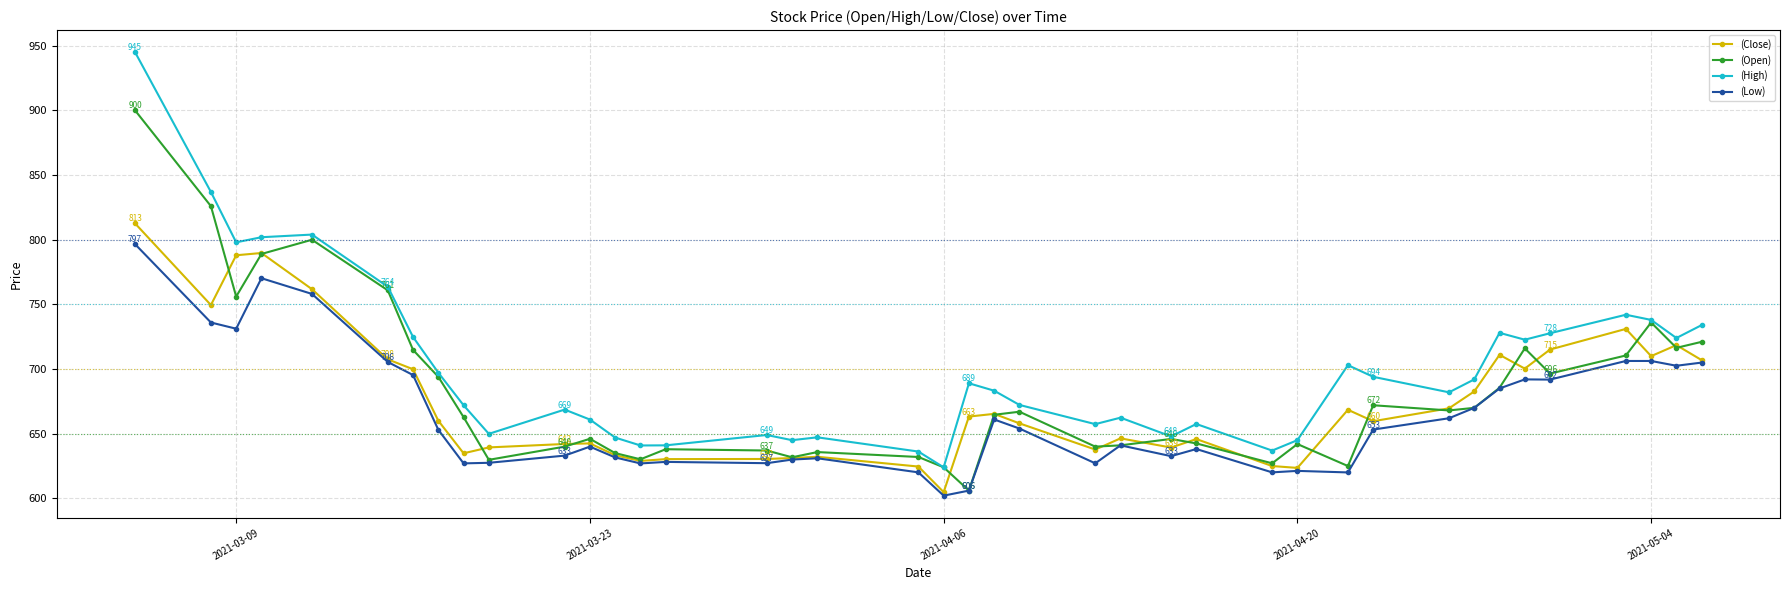

What is the maximum value shown in the chart?

945.0